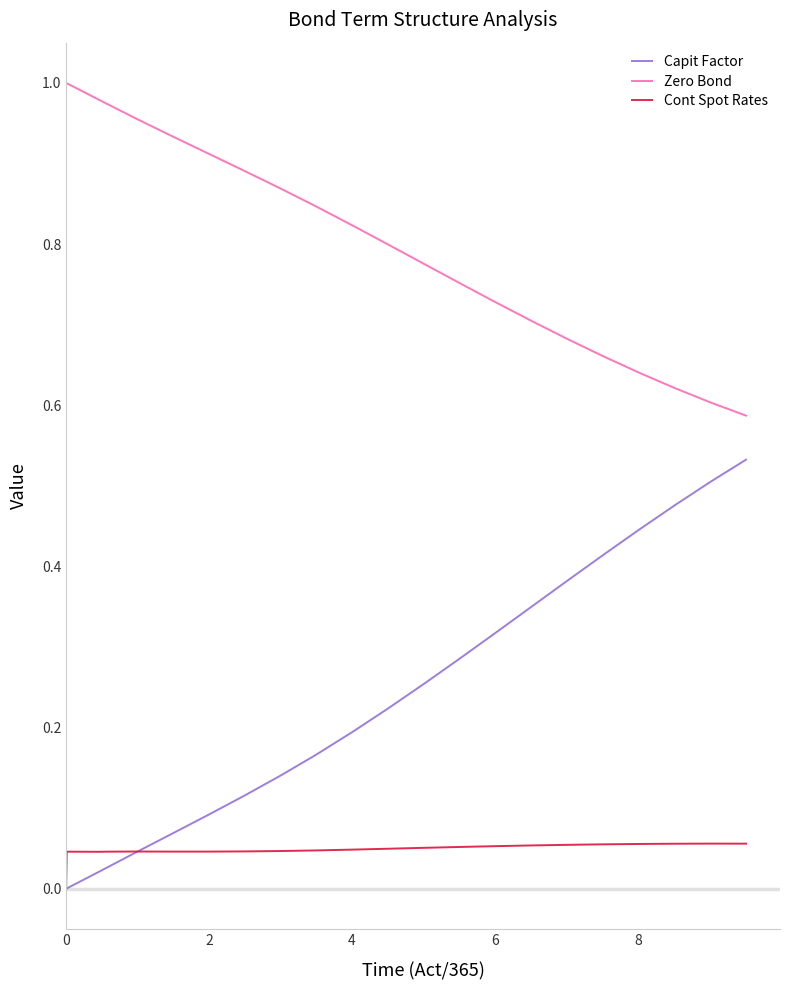

True or false: Capit Factor and Zero Bond intersect in this chart.

False